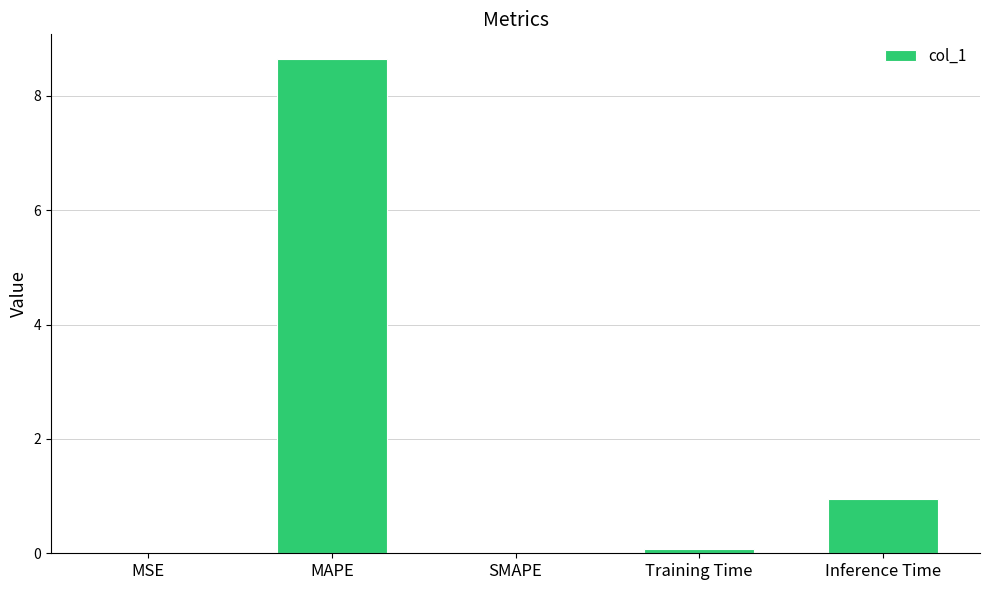

What is the sum of all values?

9.7